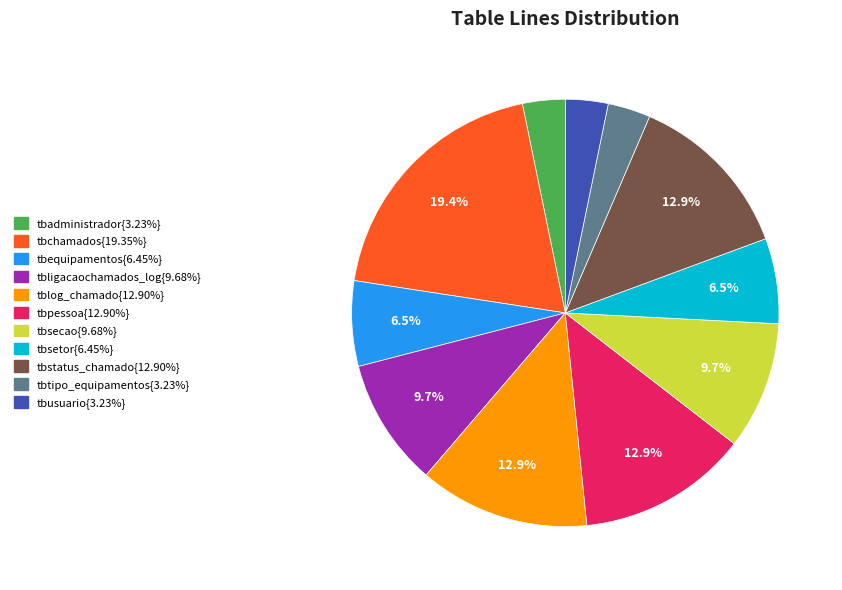

Is there any slice that represents more than half of the pie?

No